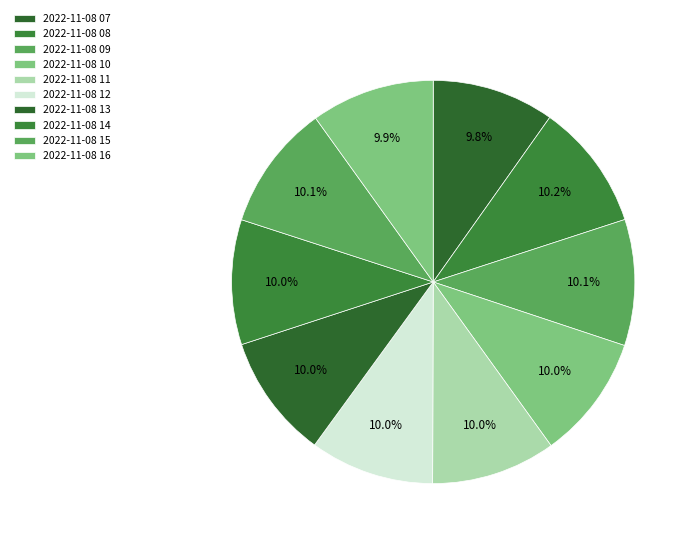

The 2022-11-08 16 slice represents 16% of the pie. True or false?

False